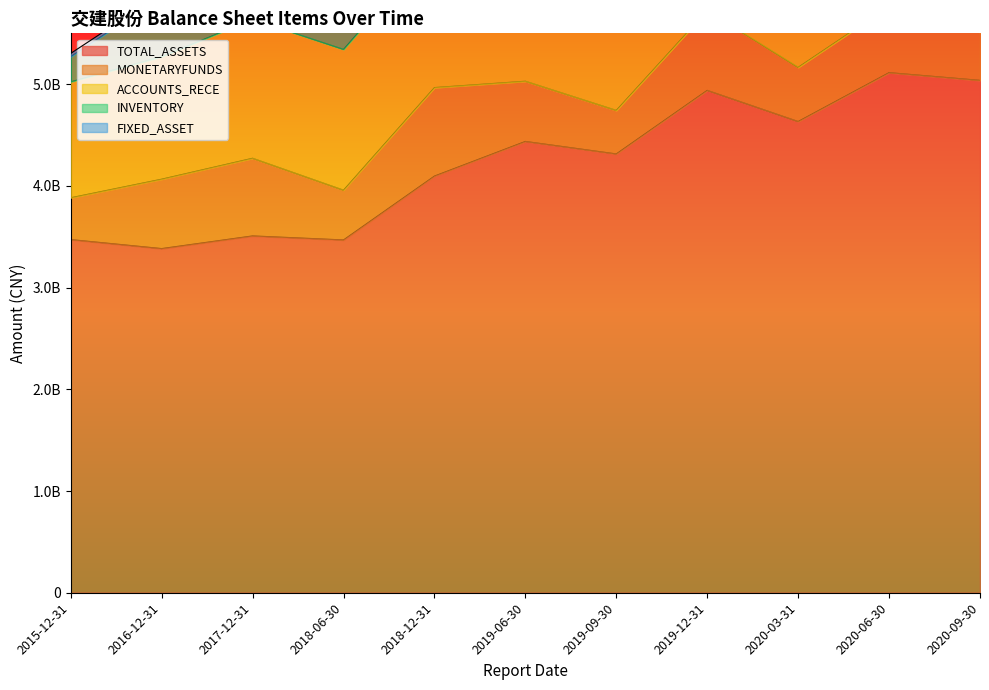

Which series has the largest total across all categories?

TOTAL_ASSETS